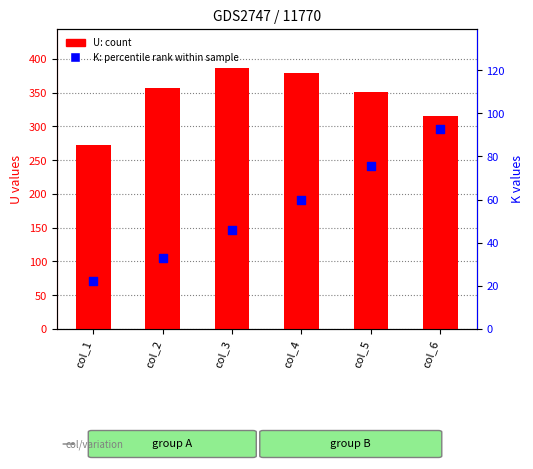

What are all the series names shown in the legend?

U (count), K (percentile rank within sample)